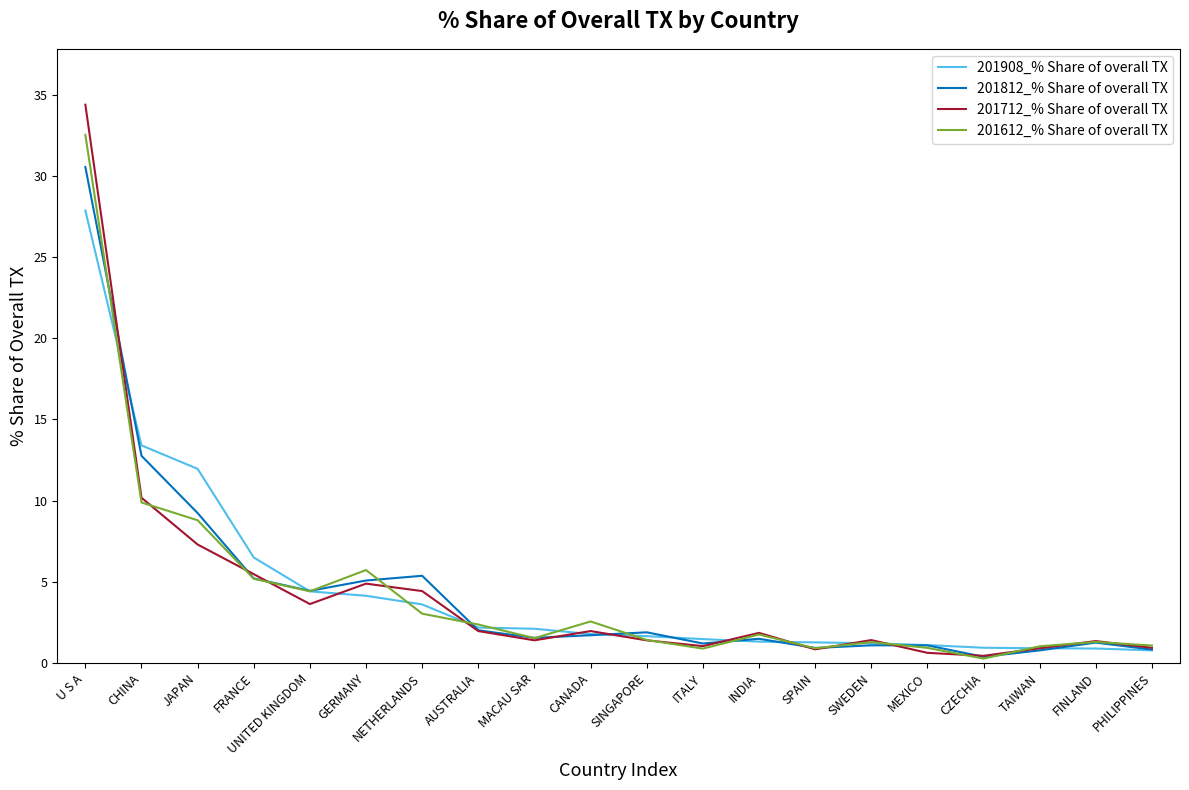

Which series has the largest range (max minus min)?

201712_% Share of overall TX